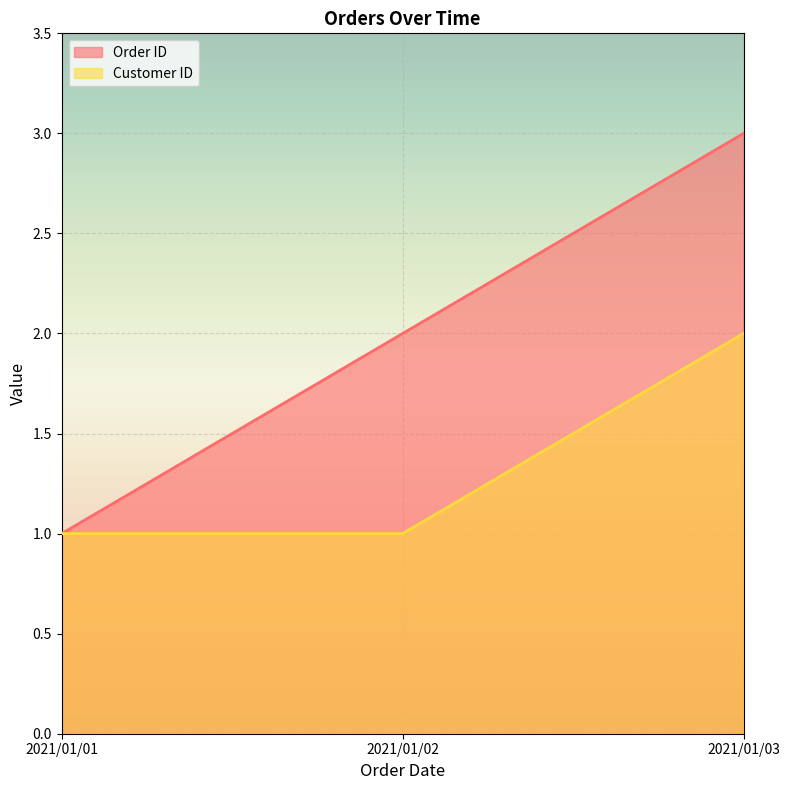

What is the minimum value shown in the chart?

1